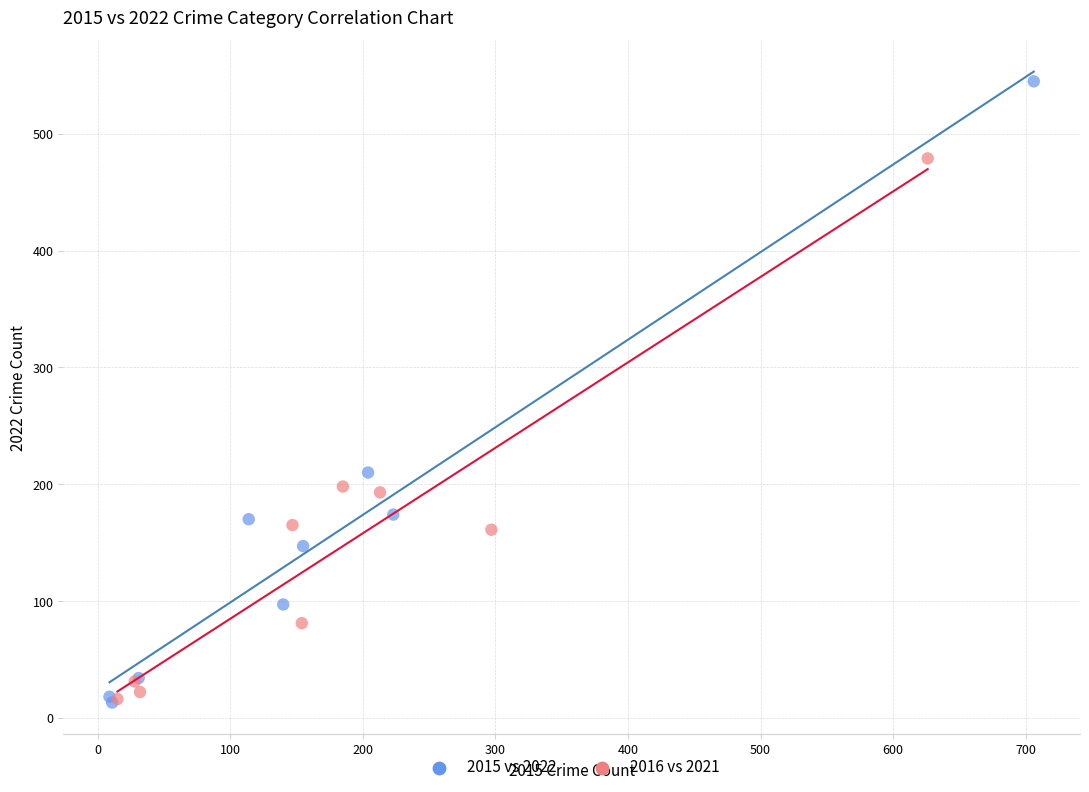

Which series has the widest spread of Y values?

2015 vs 2022